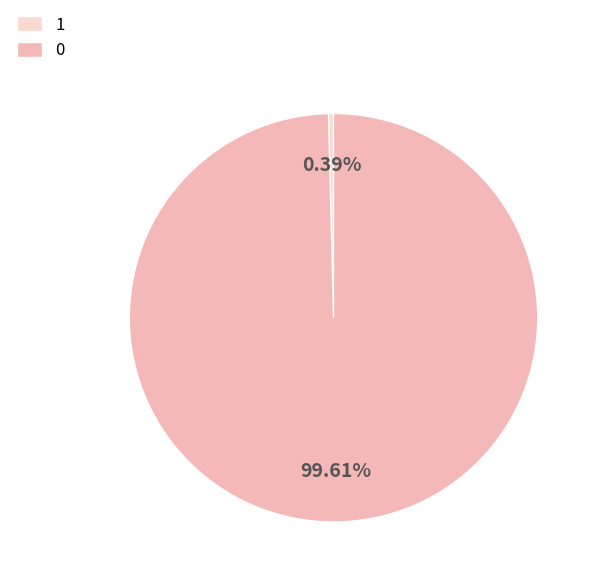

Rank the categories by value from lowest to highest.

1, 0